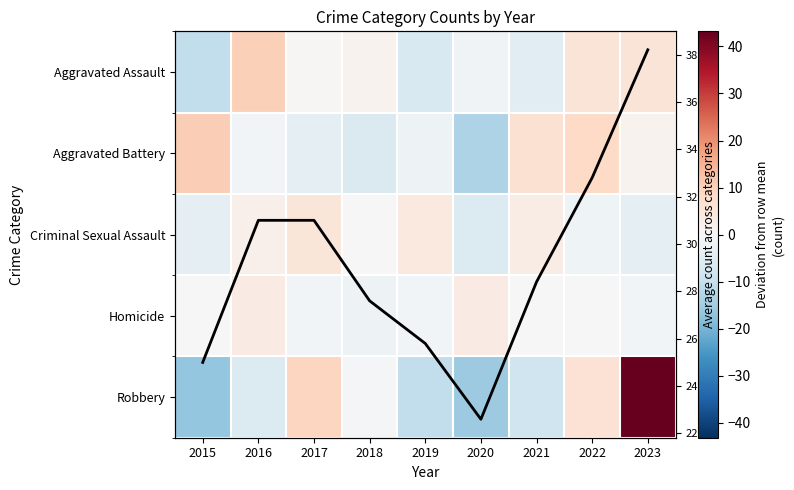

What is the spread (max minus min) of values at 2022?

34.6